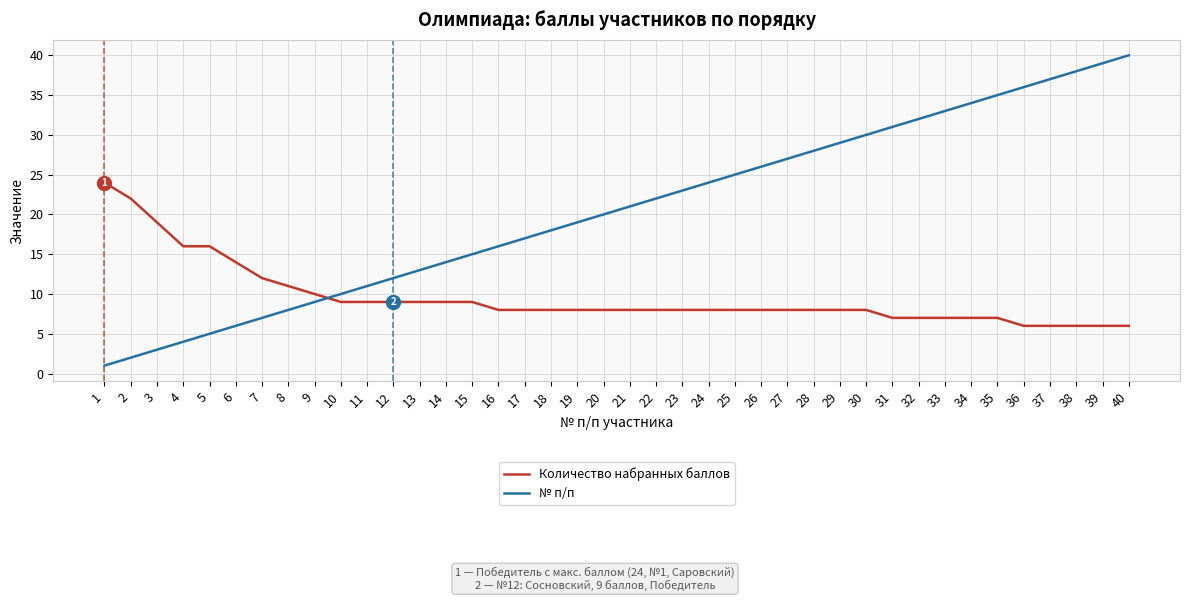

List the series in order of their overall mean, highest first.

№ п/п, Количество набранных баллов